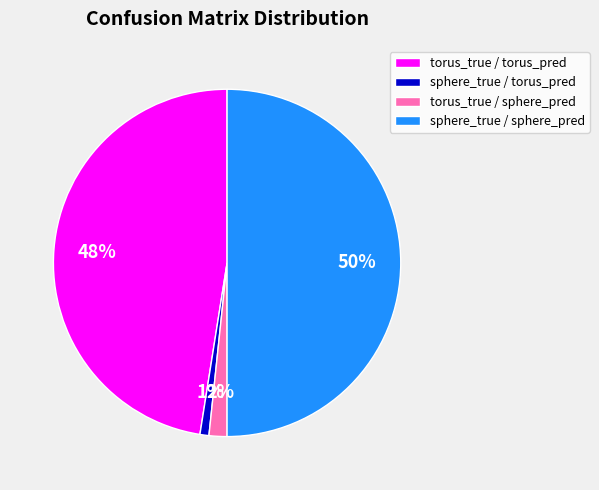

Count the number of slices in the pie.

4